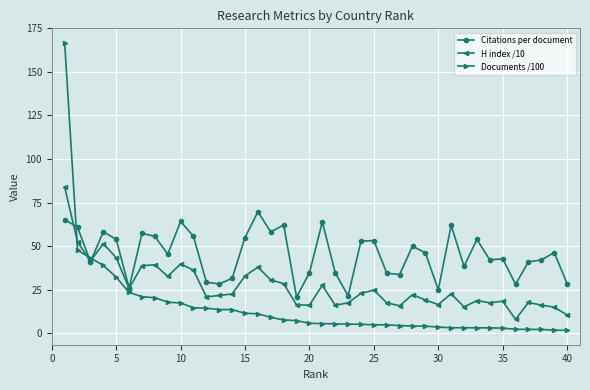

Which series has the largest total across all categories?

Citations per document